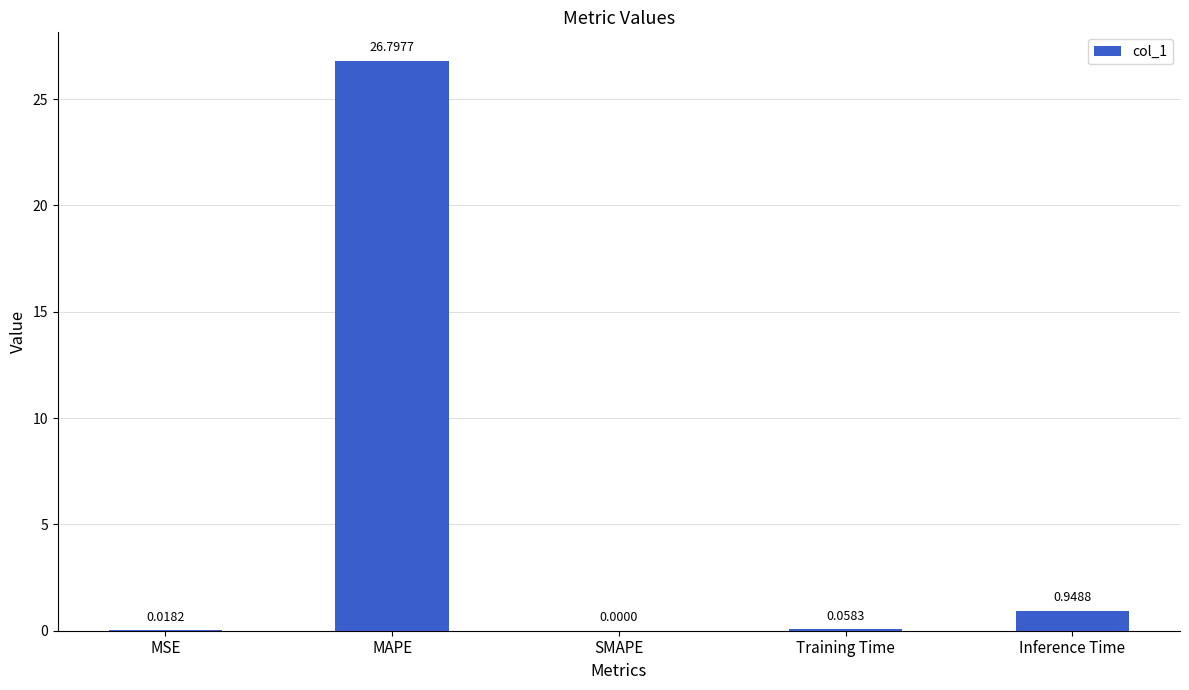

Which category has the highest value across all series?

MAPE